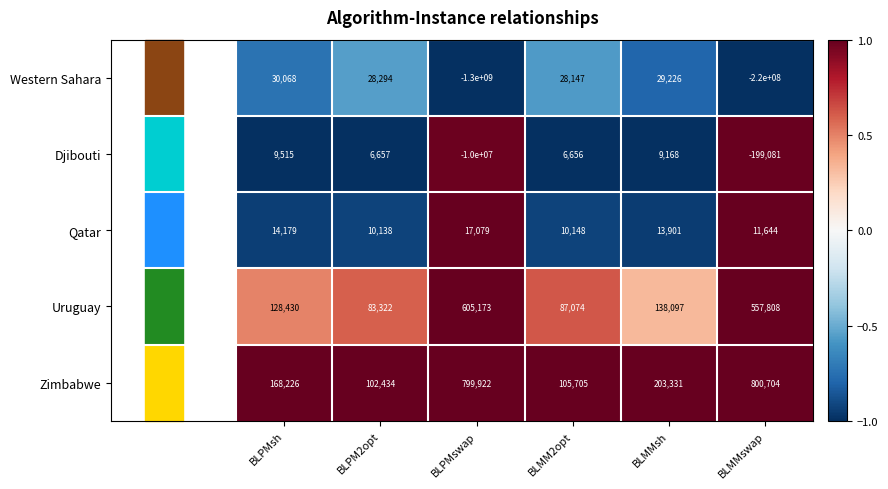

Rank the series at BLMM2opt from highest to lowest value.

Zimbabwe, Uruguay, Western Sahara, Qatar, Djibouti